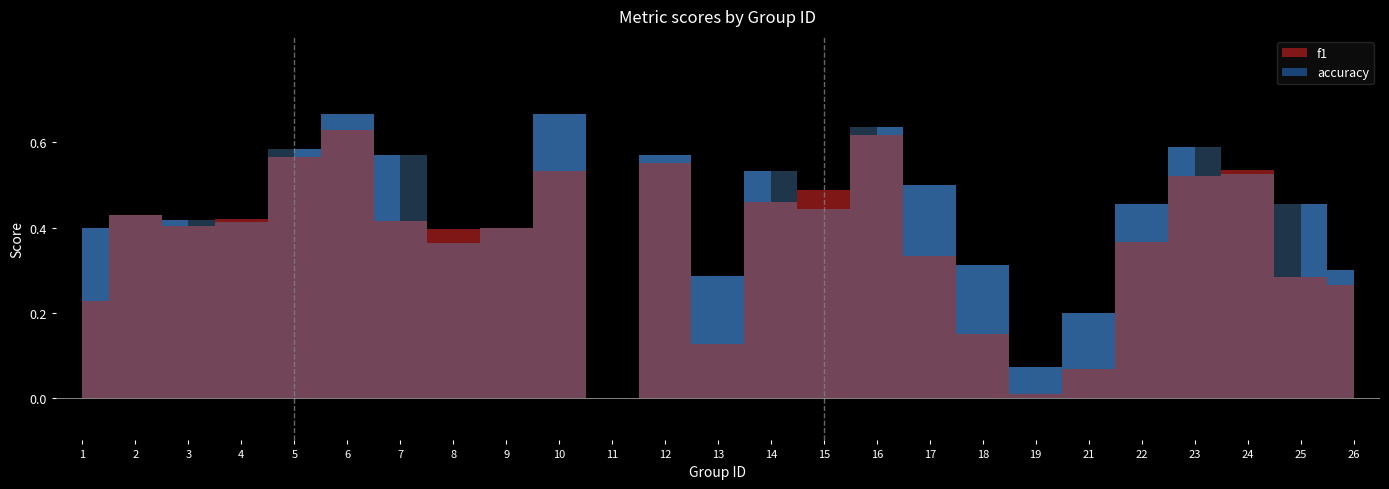

Which has a higher value, 22 or 18?

22